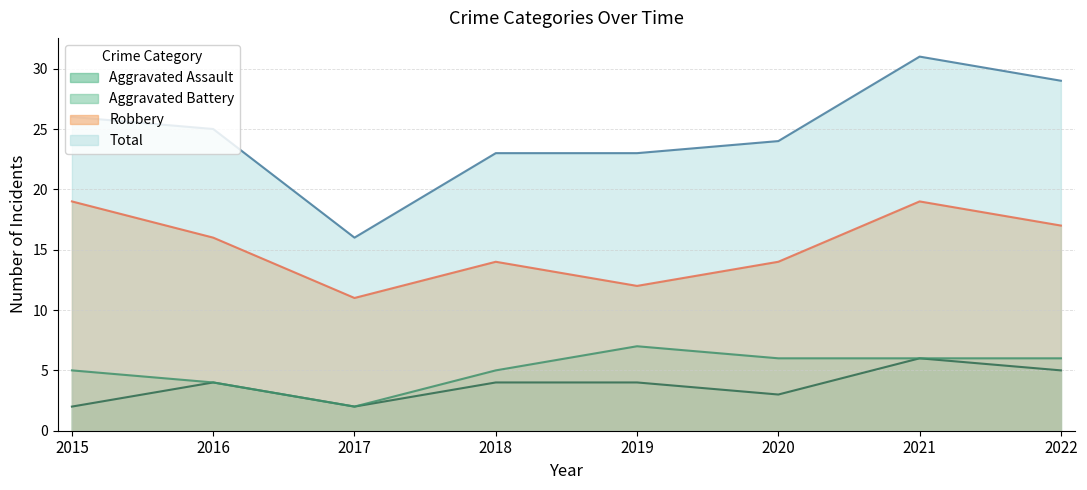

What is the average value of the Robbery series?

15